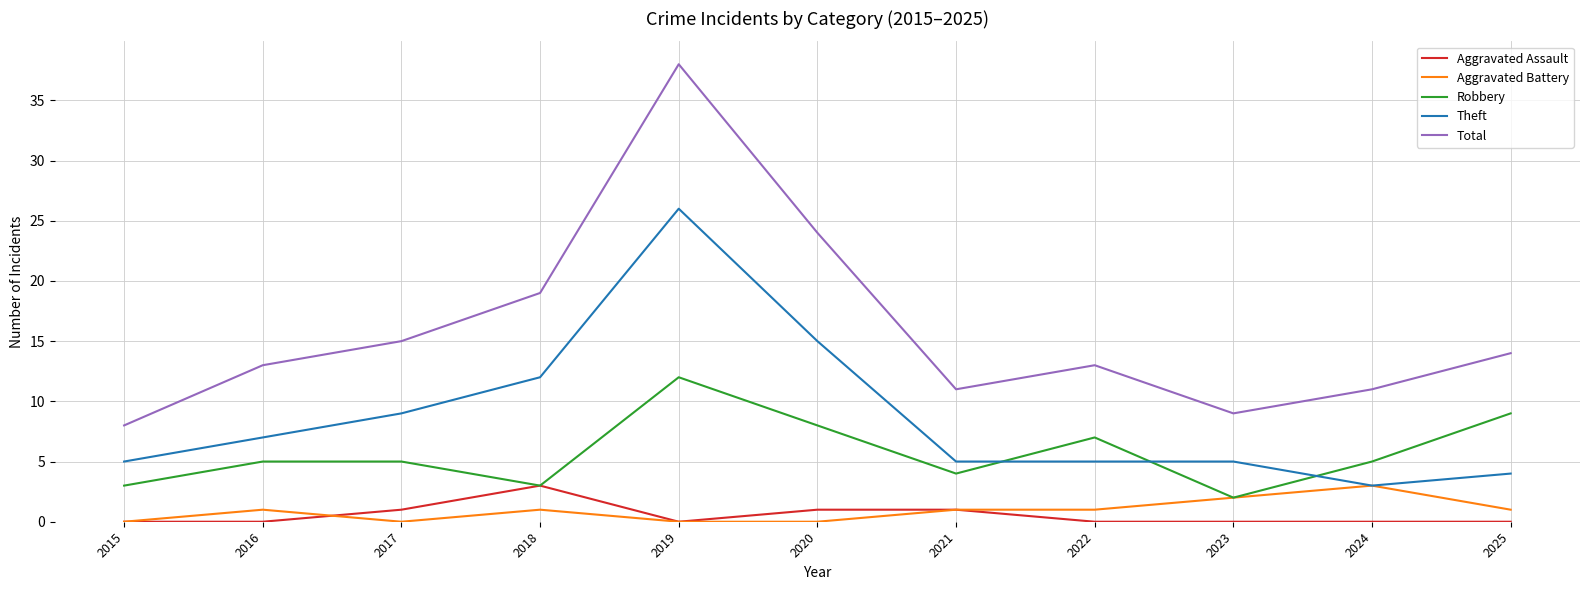

Which series has the largest total across all categories?

Total